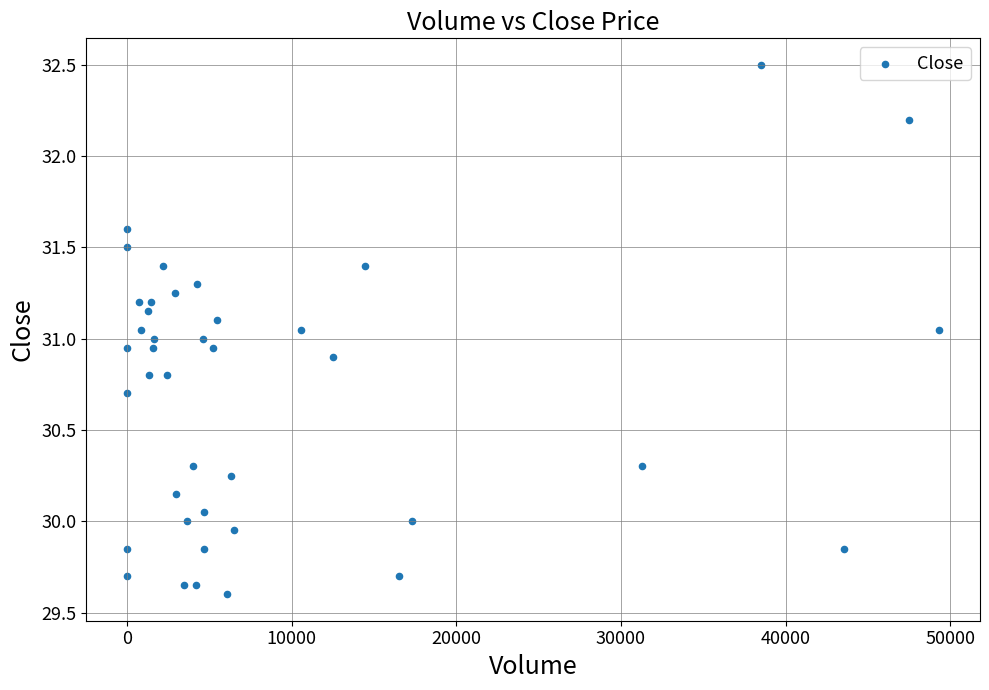

What is the range of X values (max minus min)?

49336.0